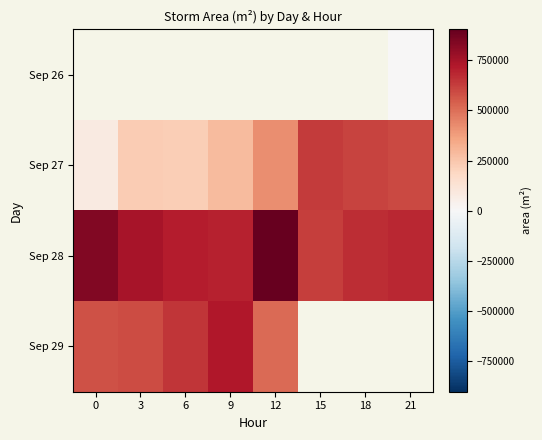

How many values in the Sep 28 series are below 713750?

4